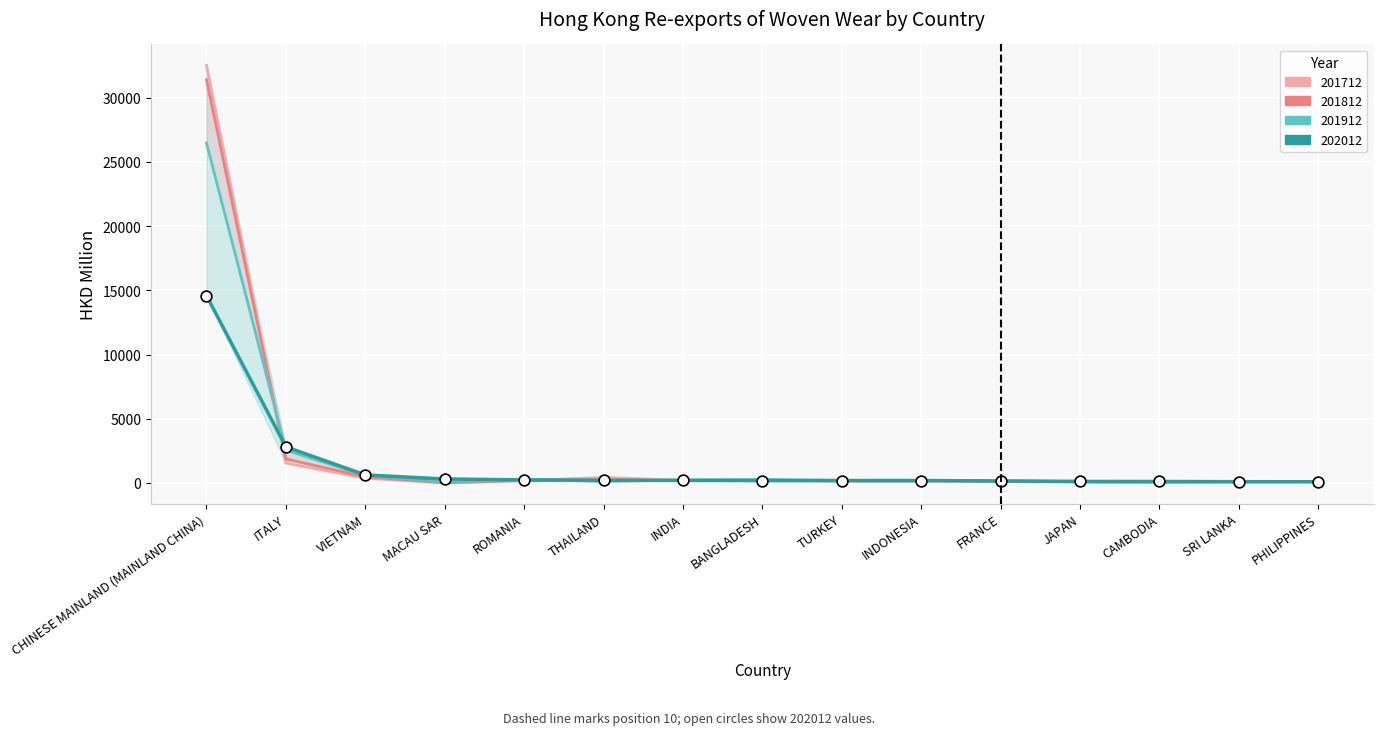

Is the value of 201712 at JAPAN greater than the value of 201812 at JAPAN?

Yes